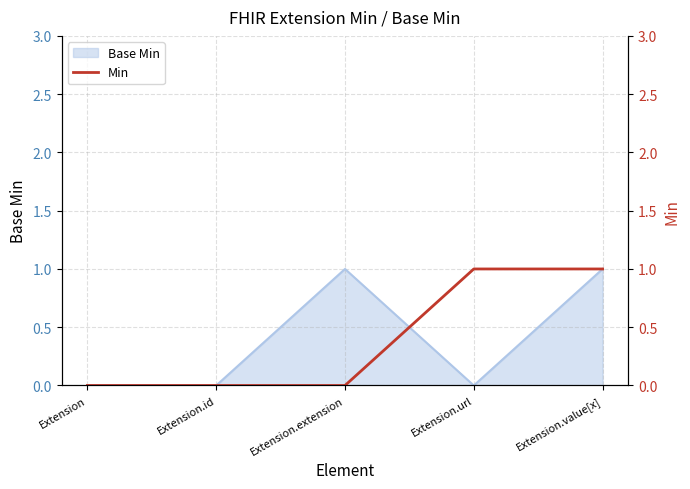

The chart shows a value of 1 at Extension.value[x]. True or false?

True